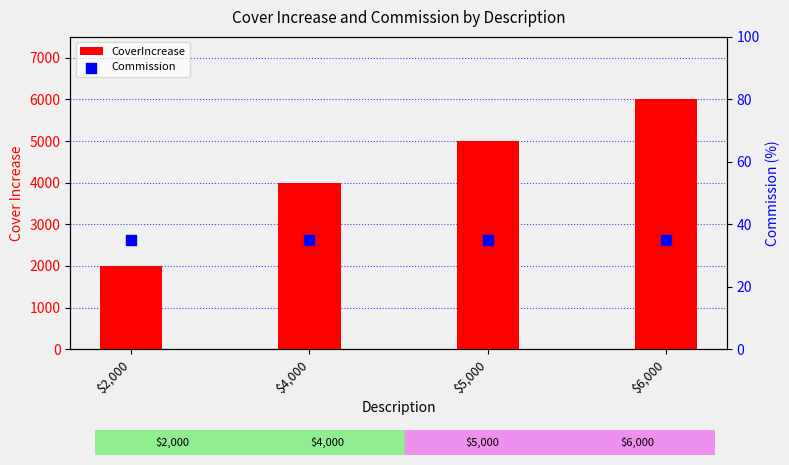

Is the value of Commission at $2,000 greater than the value of CoverIncrease at $6,000?

No